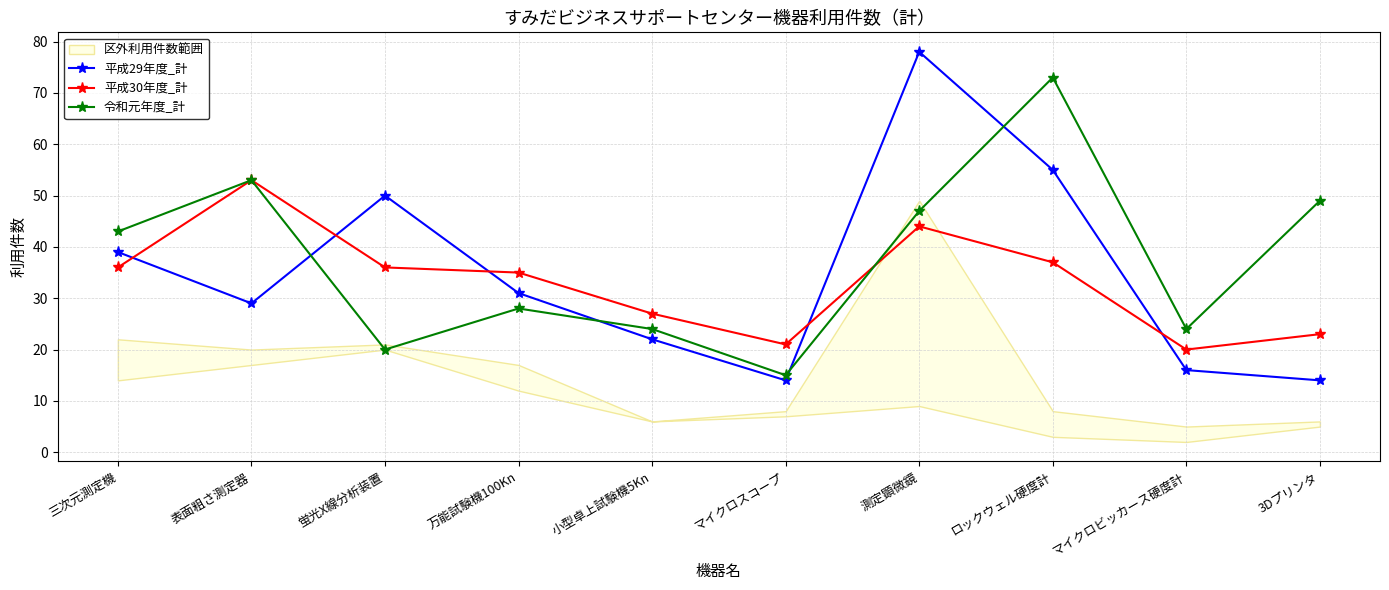

Between which two adjacent categories do 平成30年度_計 and 令和元年度_計 first intersect?

マイクロスコープ and 測定顕微鏡